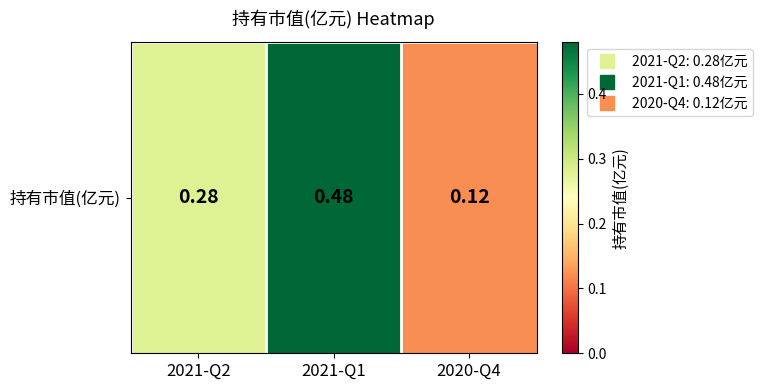

What is the change in value from 2021-Q2 to 2020-Q4?

-0.2